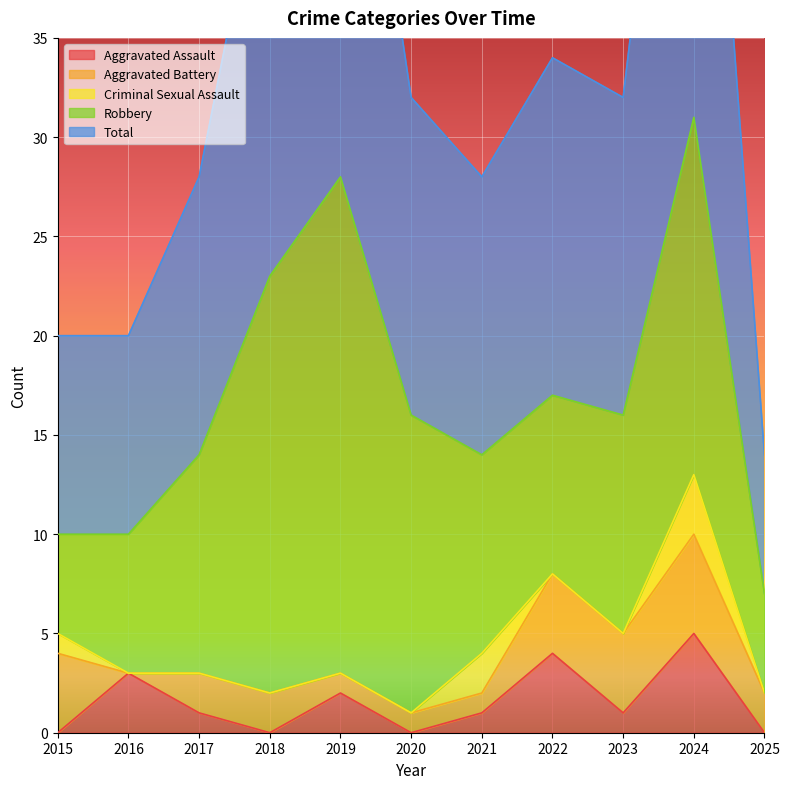

Rank the series at 2025 from lowest to highest value.

Aggravated Assault, Criminal Sexual Assault, Aggravated Battery, Robbery, Total